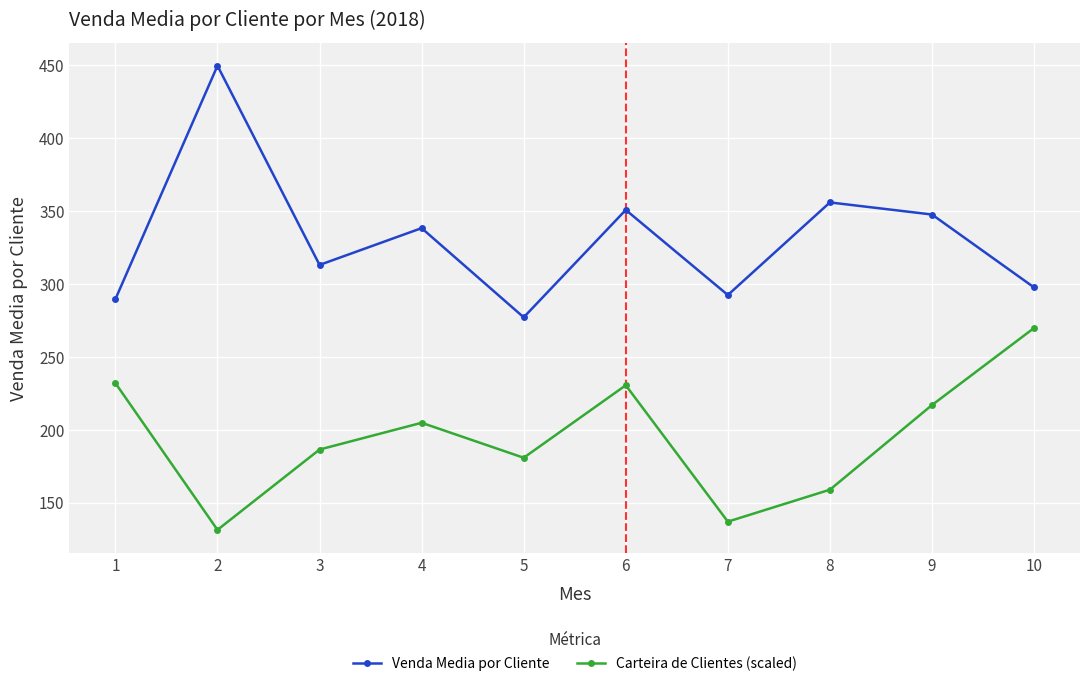

How many data points in Carteira de Clientes (scaled) are less than 204?

5